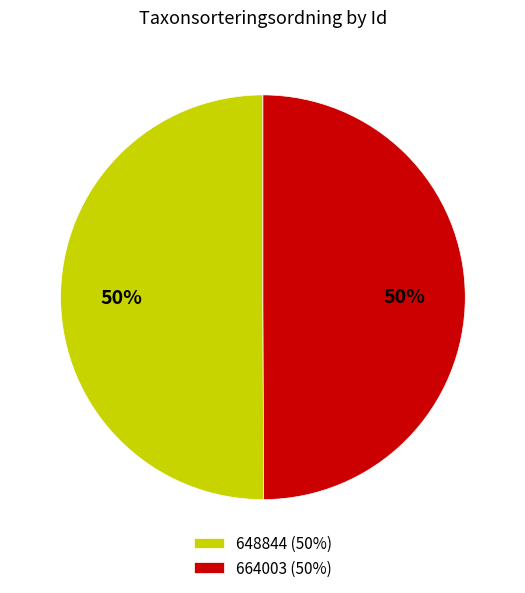

The 648844 slice represents 50% of the pie. True or false?

True